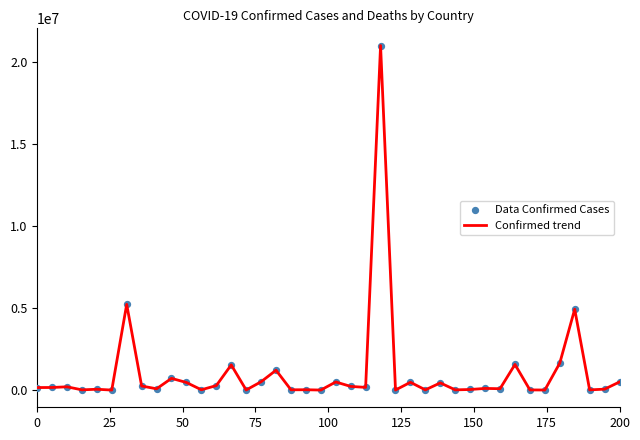

What is the difference between the maximum and minimum values?

21017526